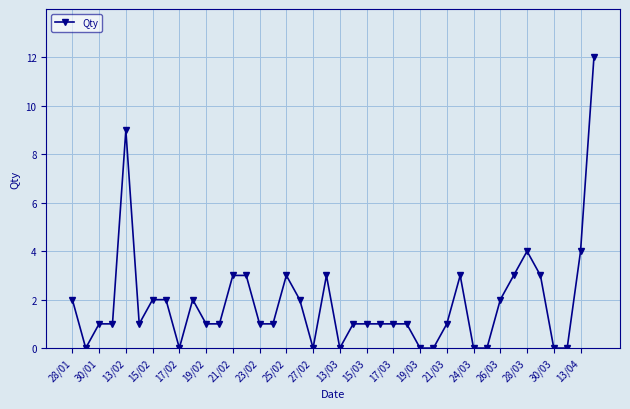

What is the sum of all values?

75